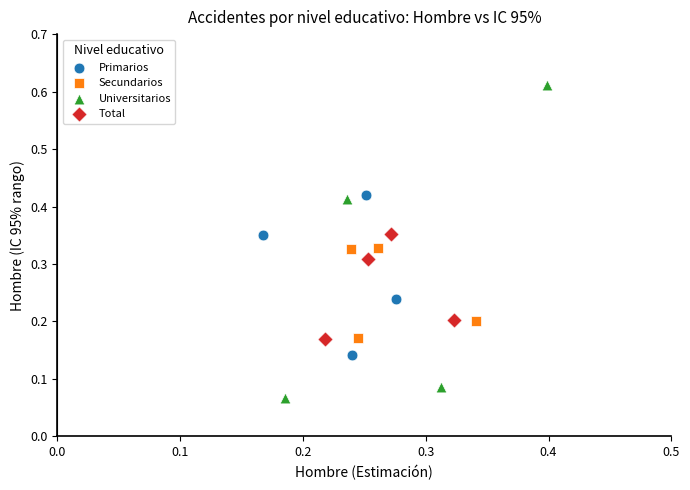

Which series contains the lowest Y value?

Universitarios